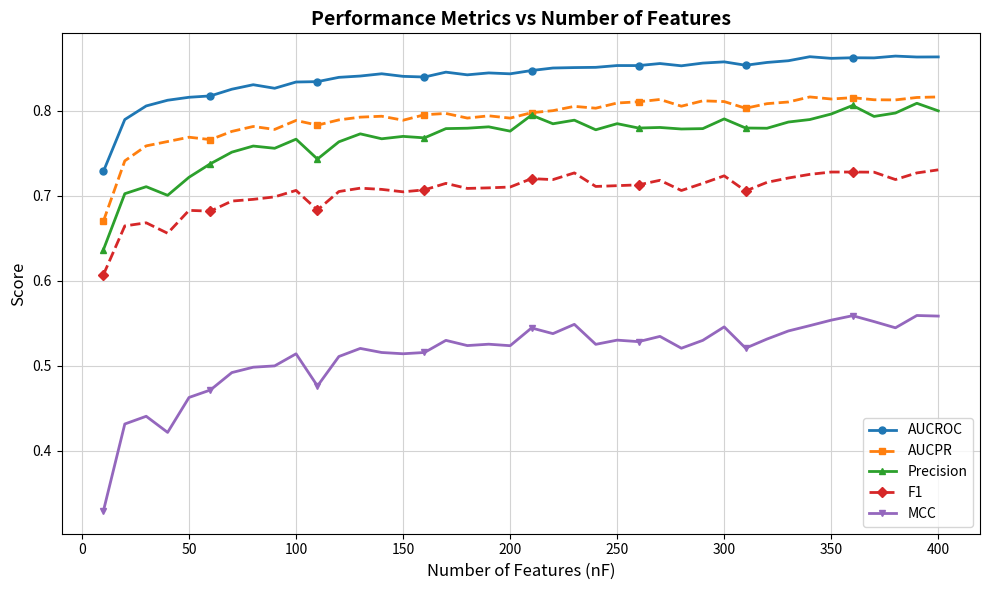

True or false: F1 and AUCROC cross at least once.

False